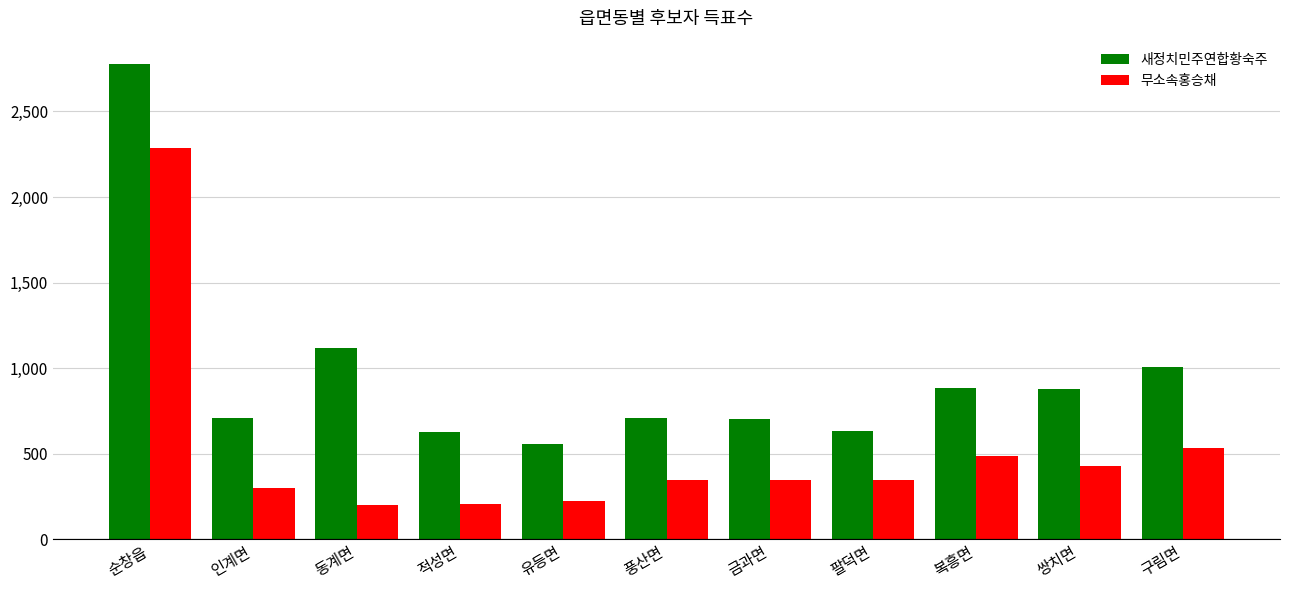

Which series has the largest range (max minus min)?

새정치민주연합황숙주